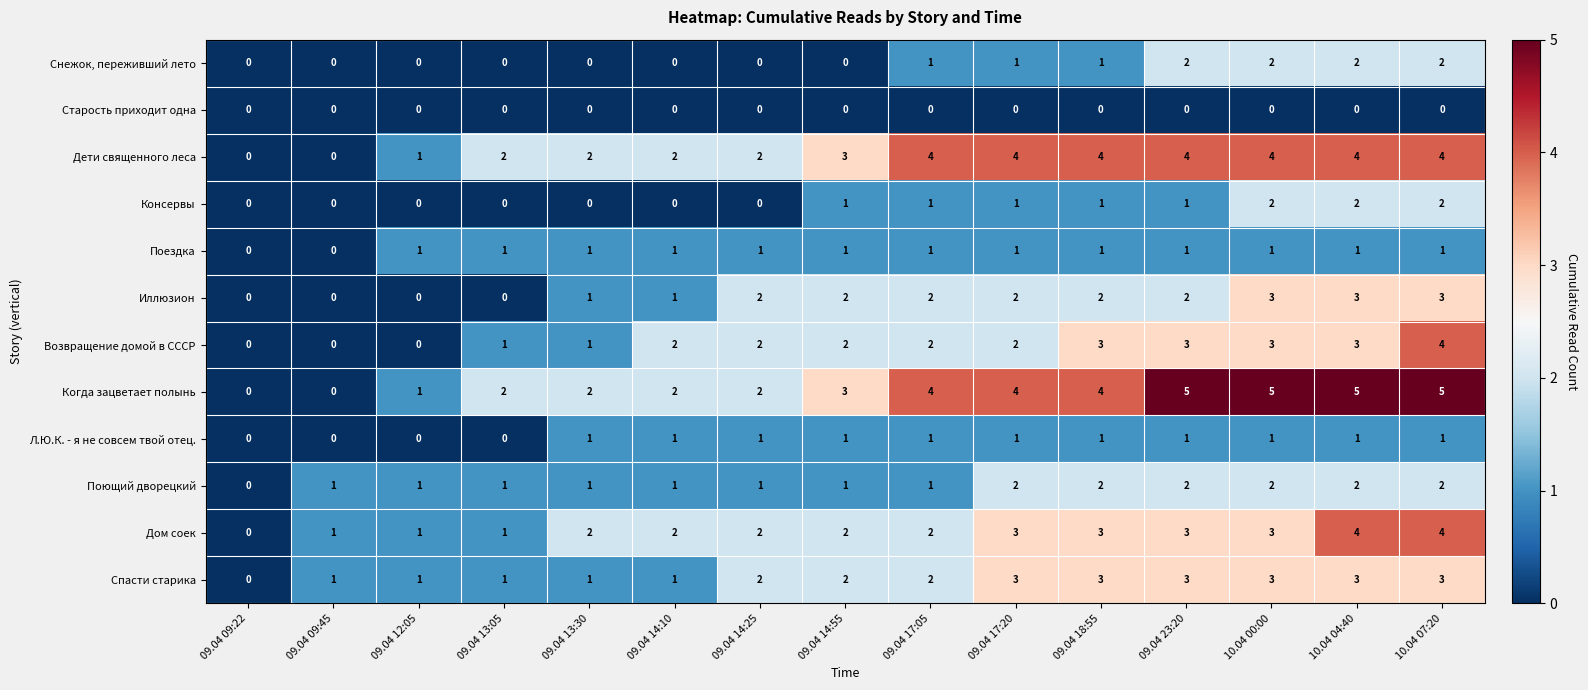

What is the difference between the maximum and minimum values in the Иллюзион series?

3